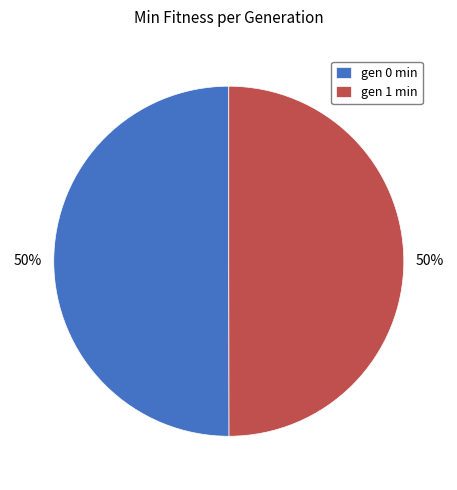

How many slices are in this pie chart?

2